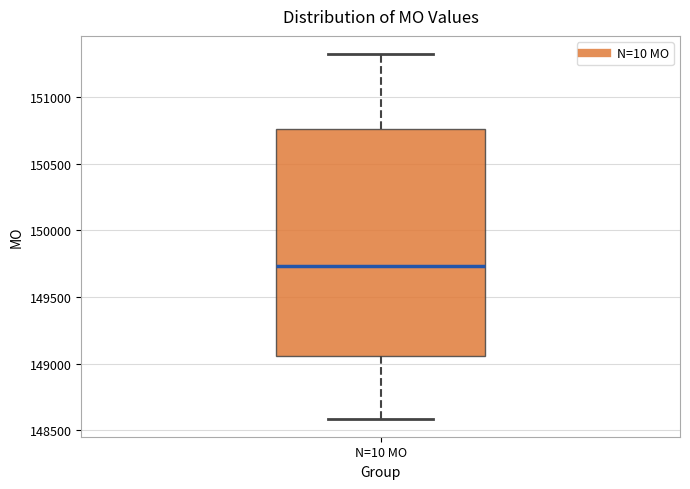

Transcribe this box plot: give where the median line is, the range the box spans, and where the two whiskers end, as read against the y-axis. The values are not printed on the chart, so give them approximately, as read against the axis.

median 149750, box 149050 to 150750, whiskers 148600 to 151300